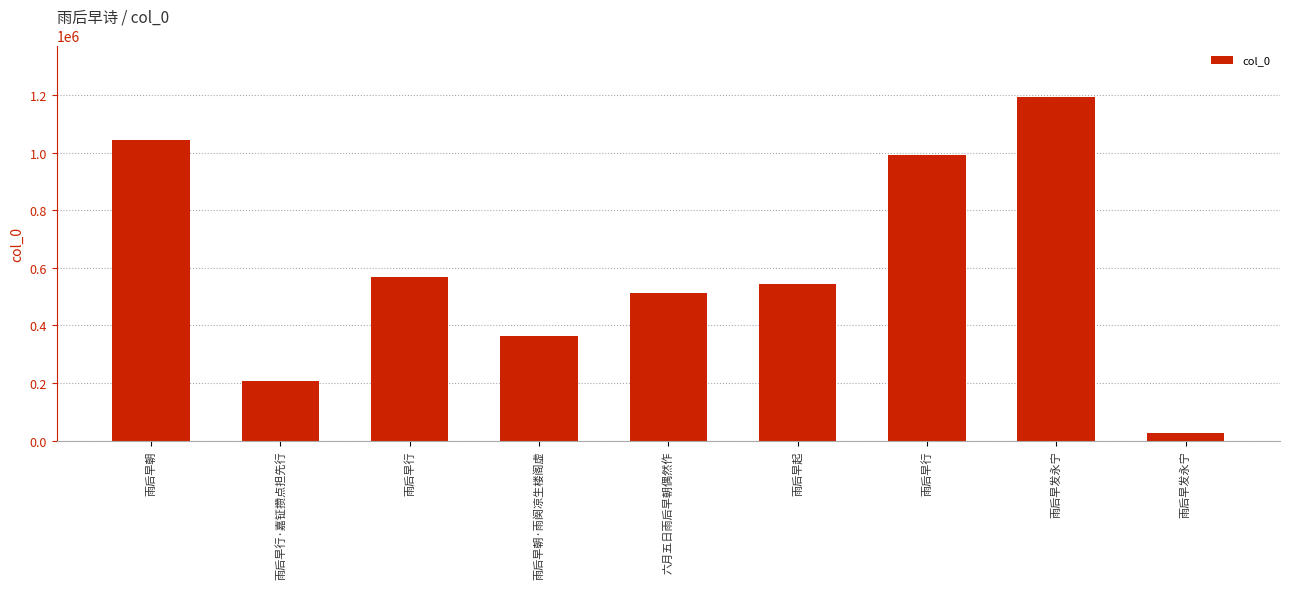

How many series are shown in this chart?

1